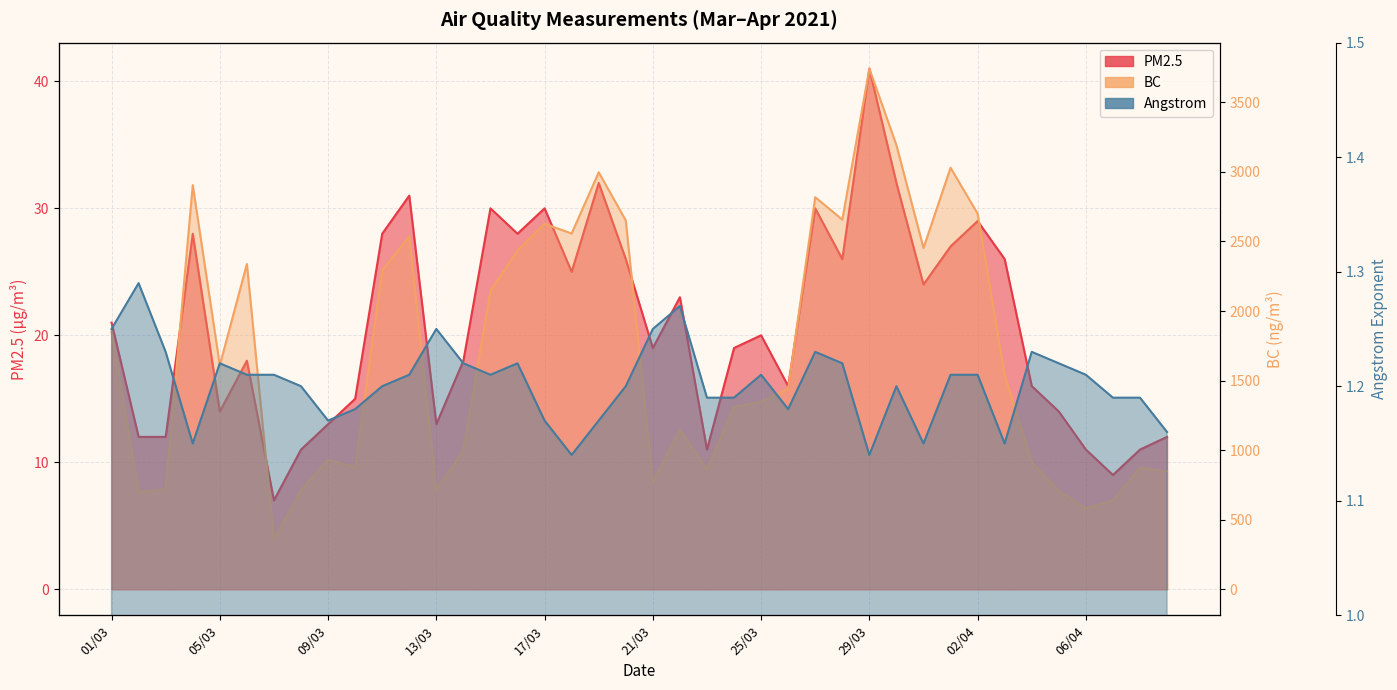

The value of BC at 11/03 is 2293.0. True or false?

True